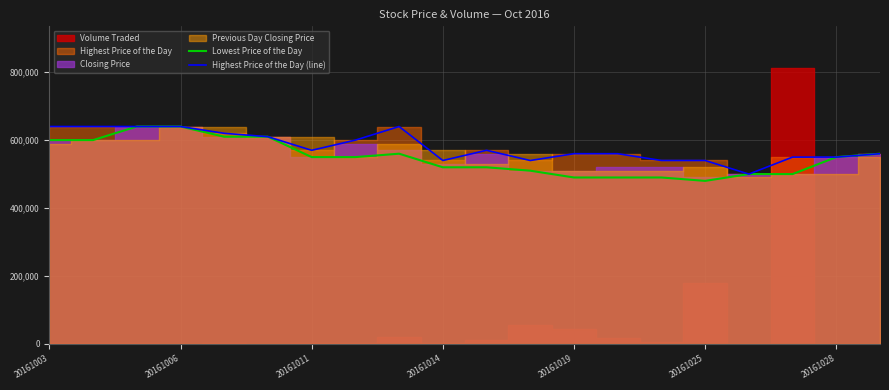

In Highest Price of the Day (line), how many points are lower than both neighbors (excluding endpoints)?

4